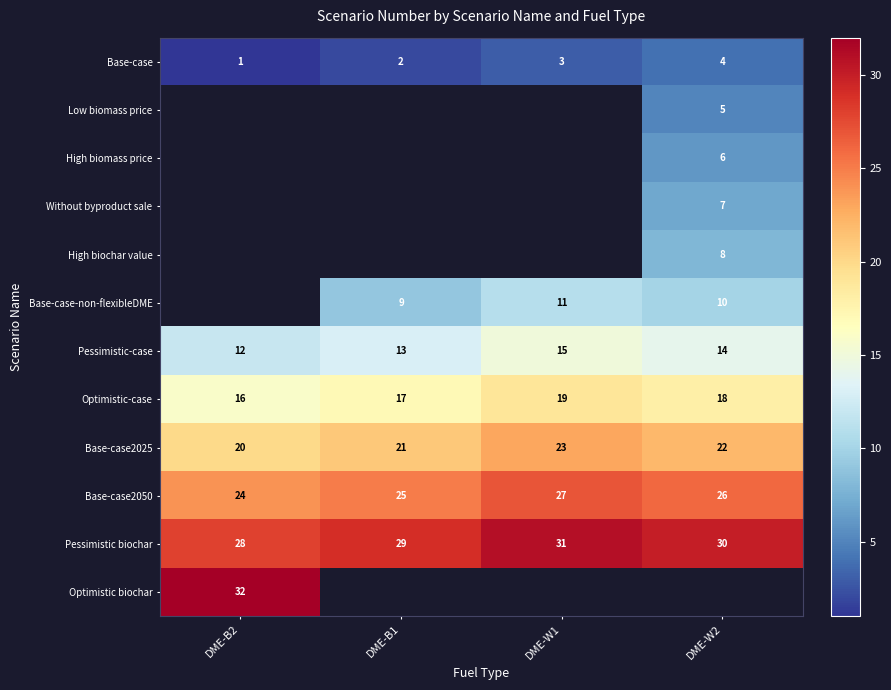

The value of Pessimistic biochar at DME-W2 is 9. True or false?

False